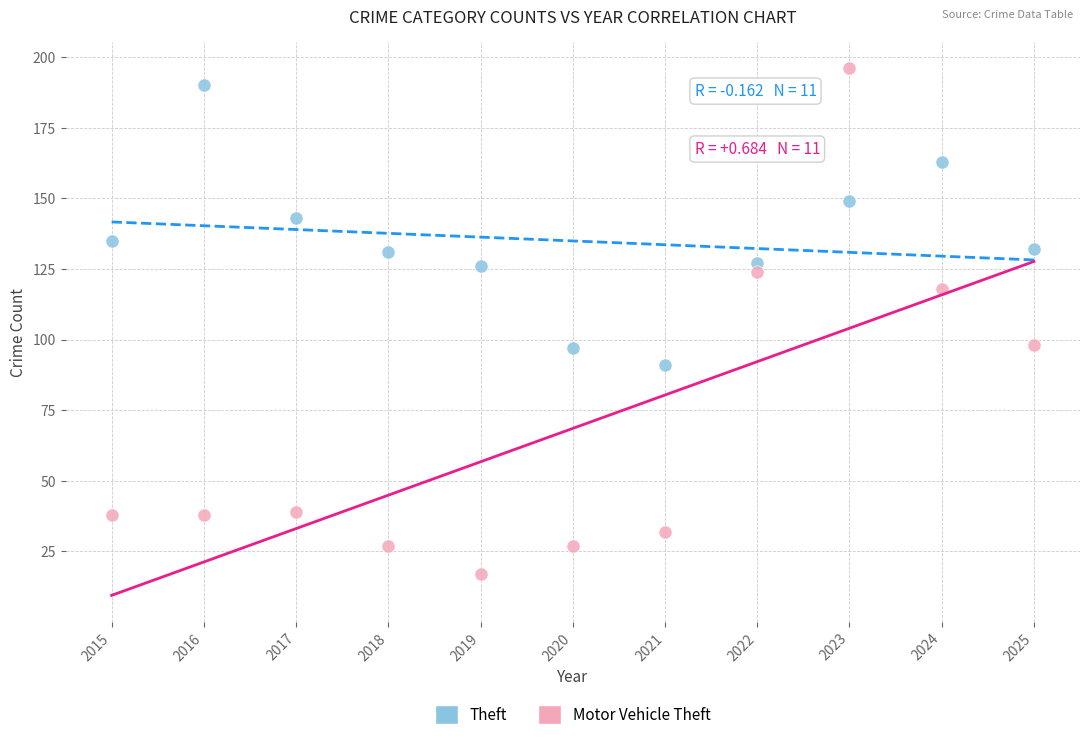

Across all data points, what is the range of Y values (max minus min)?

179